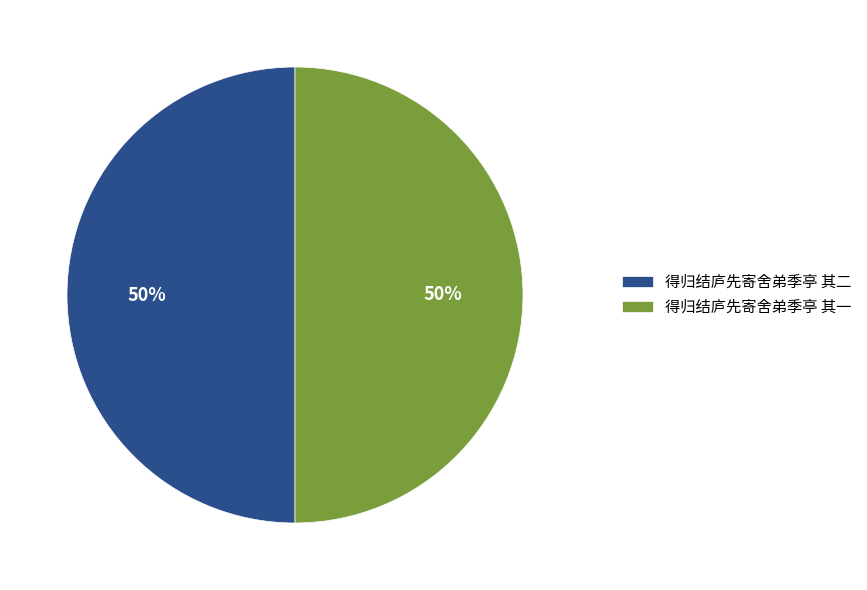

How many segments does this pie chart have?

2